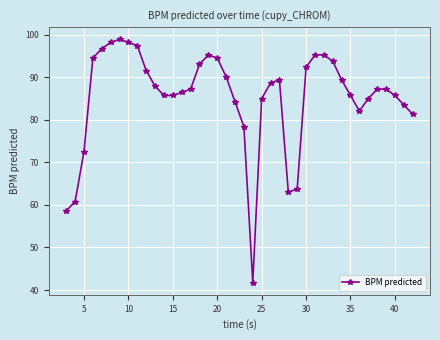

What is the difference between the maximum and minimum values?

57.1